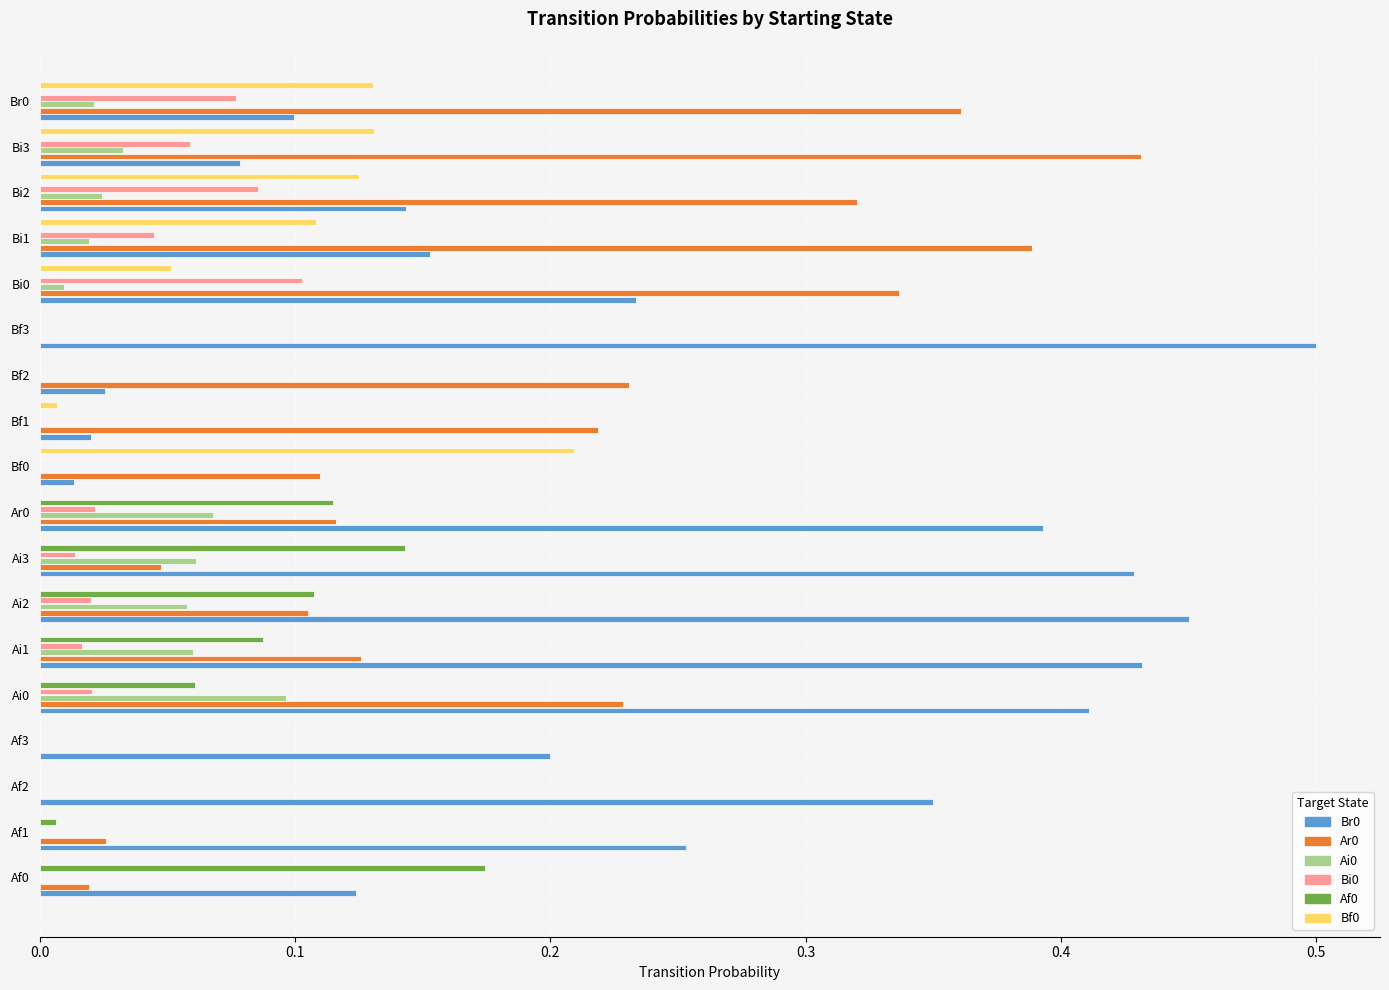

Is the value of Br0 at Bf2 greater than the value of Bi0 at Bf3?

Yes